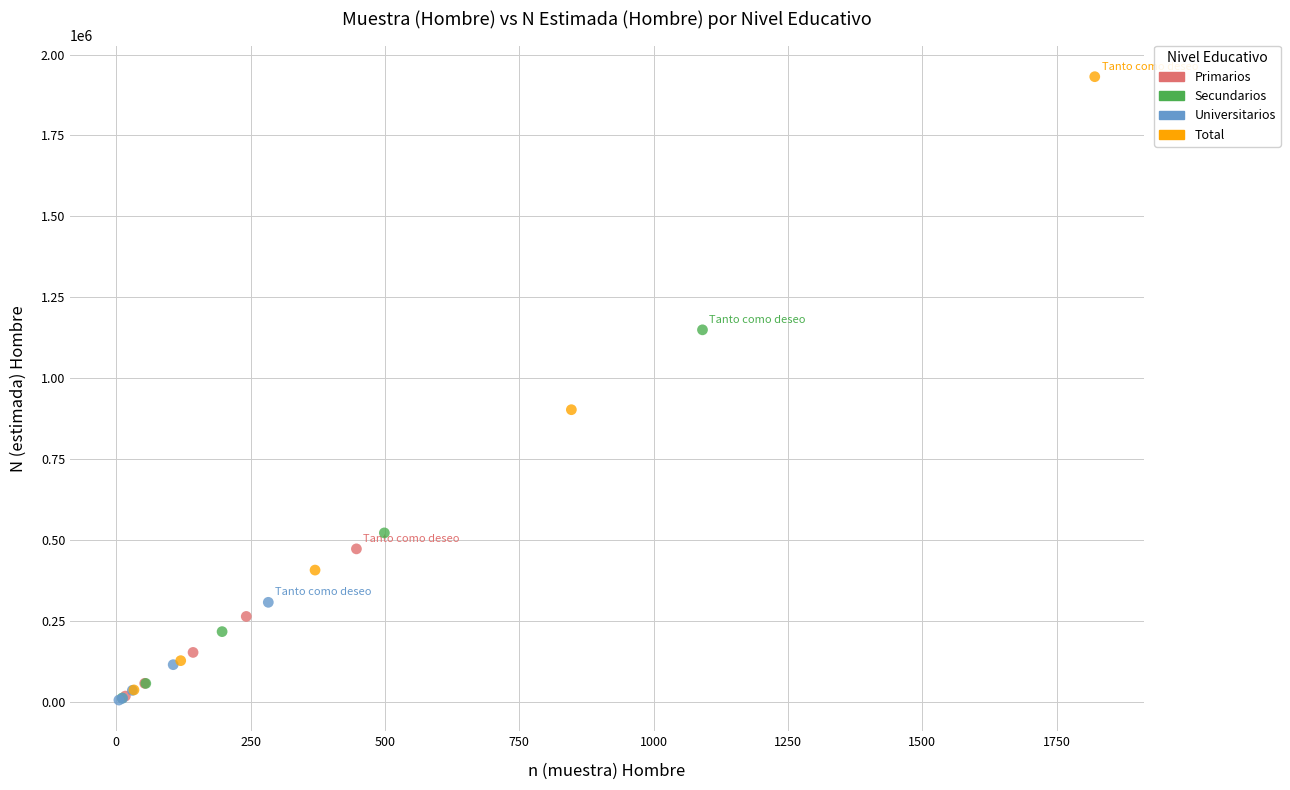

Which series reaches the maximum Y coordinate?

Total